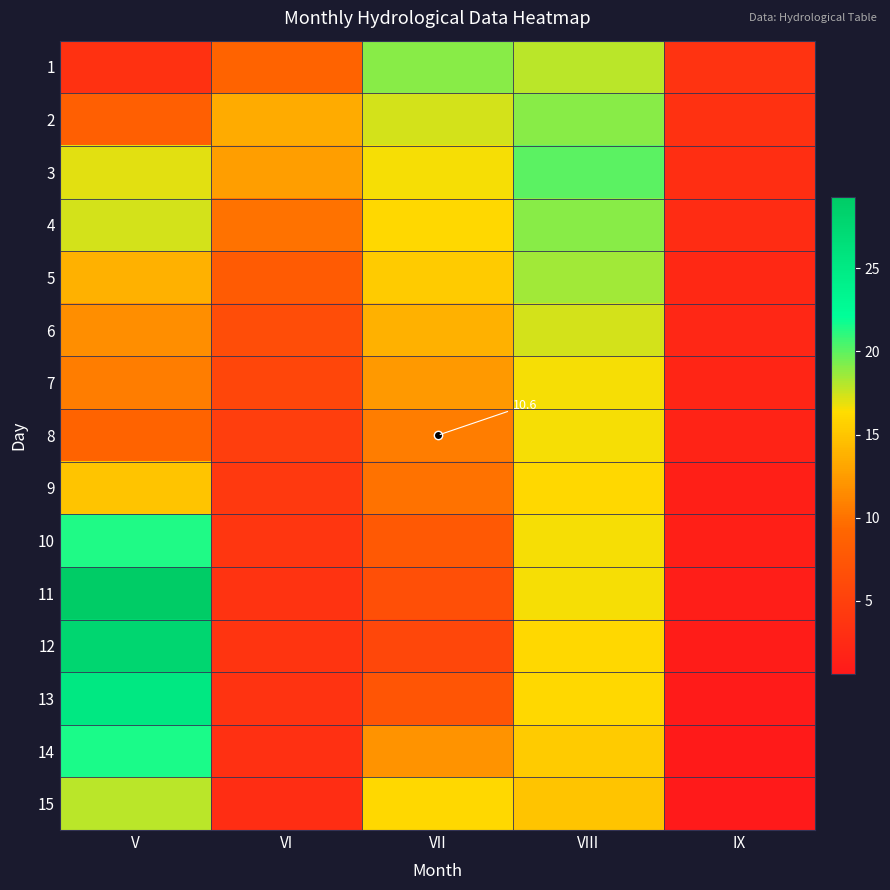

What is the smallest value displayed?

0.6